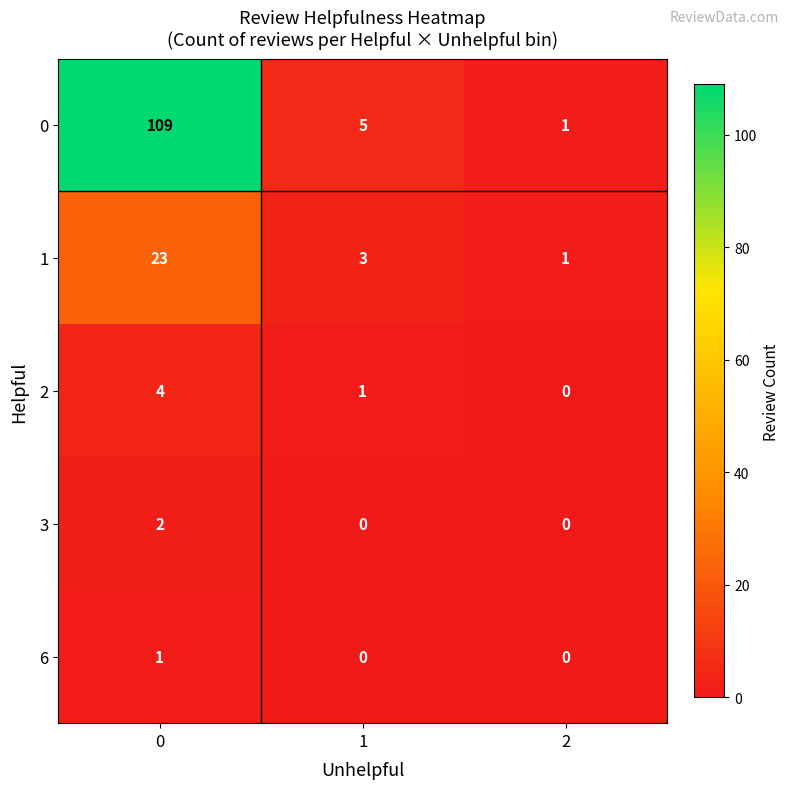

Reading left to right, transcribe all the data shown in this chart.

0: 109	5	1
1: 23	3	1
2: 4	1	0
3: 2	0	0
6: 1	0	0